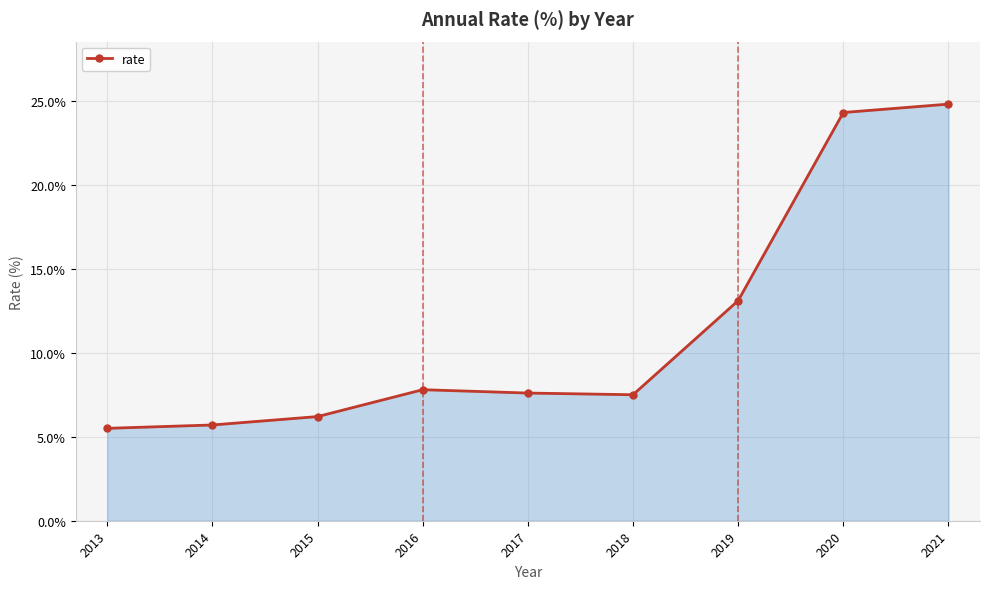

What is the value of the 2nd point from the left?

5.7